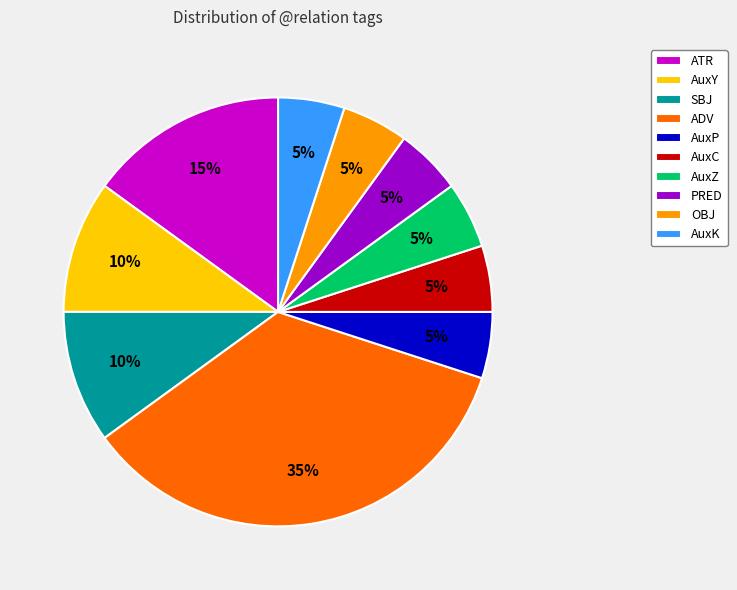

Which slice is the largest?

ADV